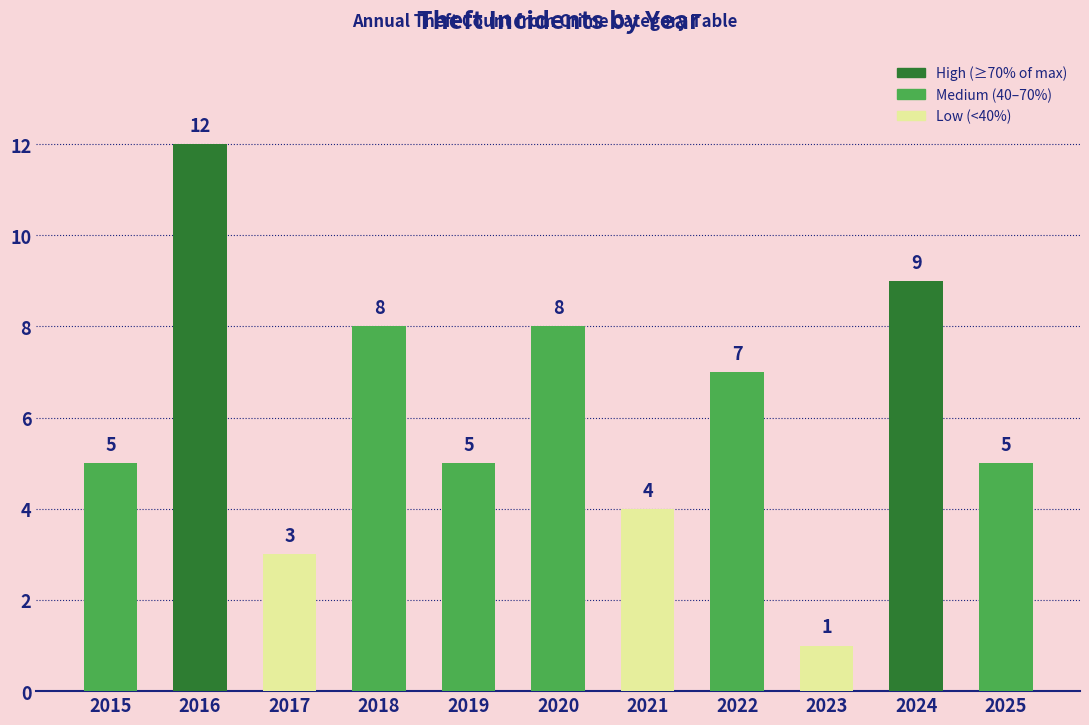

What value does the data have at 2020, to the nearest 10?

10